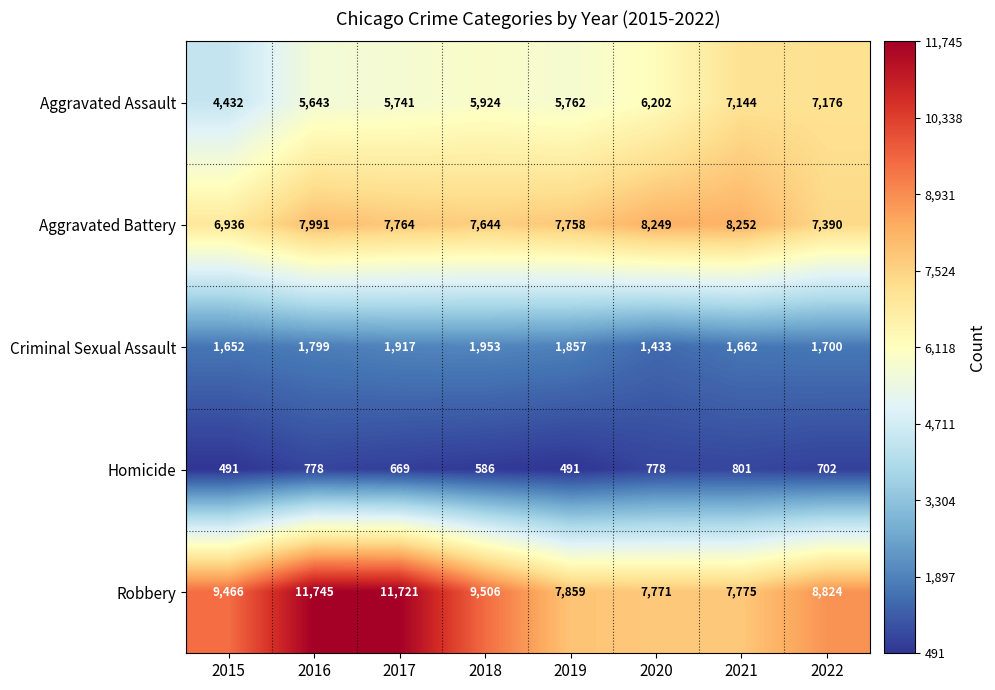

Which series has the largest total across all categories?

Robbery